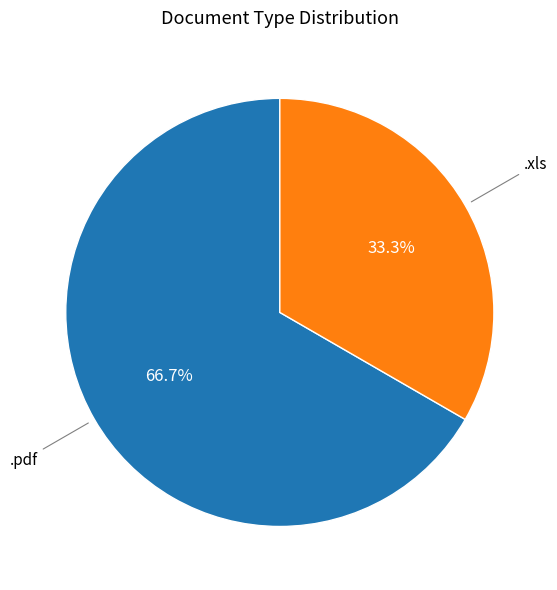

What is the smallest slice in the pie chart?

.xls